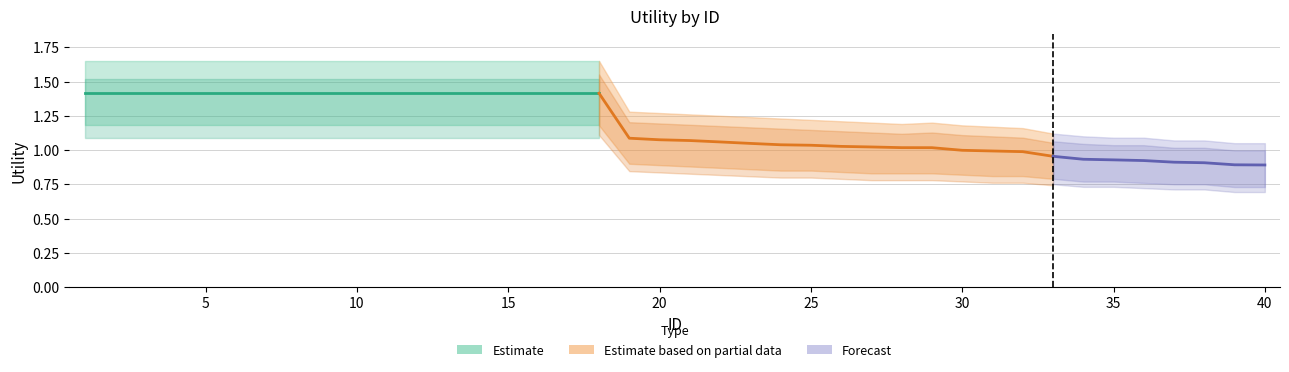

Reading left to right, extract all data points from this chart.

Estimate: 1.4	1.4	1.4	1.4	1.4	1.4	1.4	1.4	1.4	1.4	1.4	1.4	1.4	1.4	1.4	1.4	1.4	1.4	1.1	1.1	1.1	1.1	1.0	1.0	1.0	1.0	1.0	1.0	1.0	1.0	1.0	1.0	1.0	0.9	0.9	0.9	0.9	0.9	0.9	0.9
Estimate_upper: 1.6	1.6	1.6	1.6	1.6	1.6	1.6	1.6	1.6	1.6	1.6	1.6	1.6	1.6	1.6	1.6	1.6	1.6	1.3	1.3	1.3	1.2	1.2	1.2	1.2	1.2	1.2	1.2	1.2	1.2	1.2	1.2	1.1	1.1	1.1	1.1	1.1	1.1	1.1	1.1
Estimate_lower: 1.2	1.2	1.2	1.2	1.2	1.2	1.2	1.2	1.2	1.2	1.2	1.2	1.2	1.2	1.2	1.2	1.2	1.2	0.9	0.9	0.9	0.9	0.9	0.8	0.8	0.8	0.8	0.8	0.8	0.8	0.8	0.8	0.8	0.8	0.8	0.8	0.8	0.8	0.7	0.7